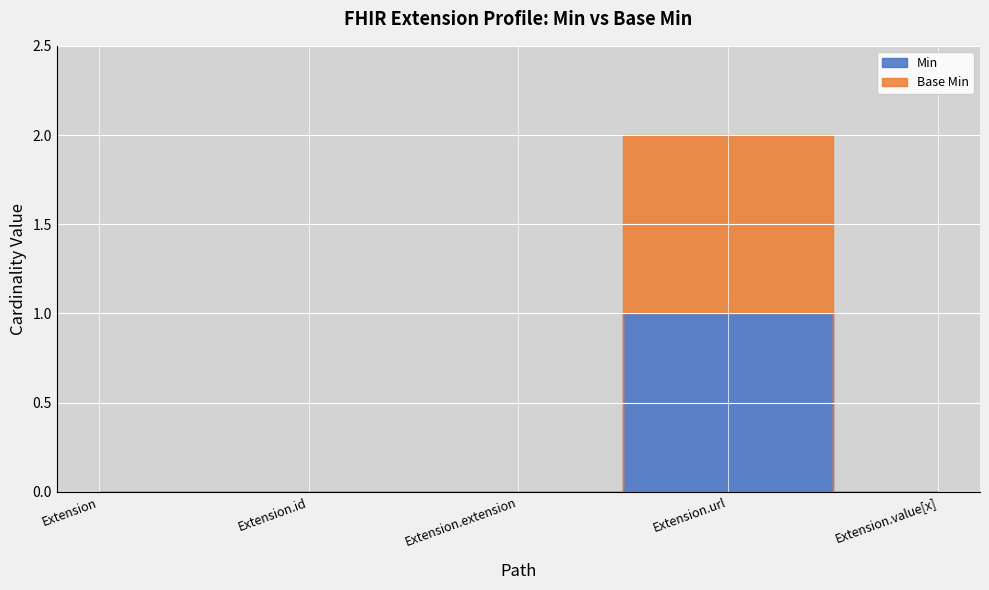

Is this an area chart (filled region under the line)?

No